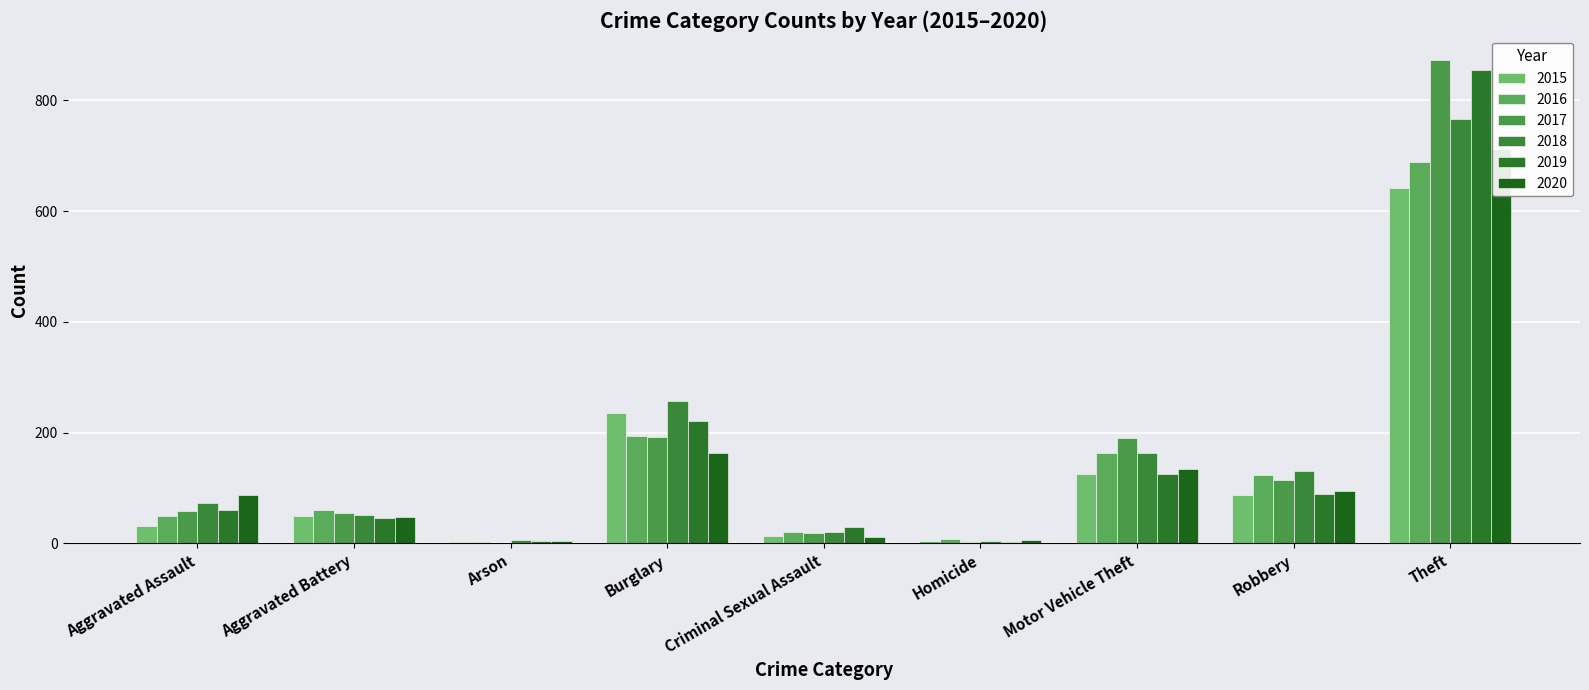

What is the average value of the 2020 series?

140